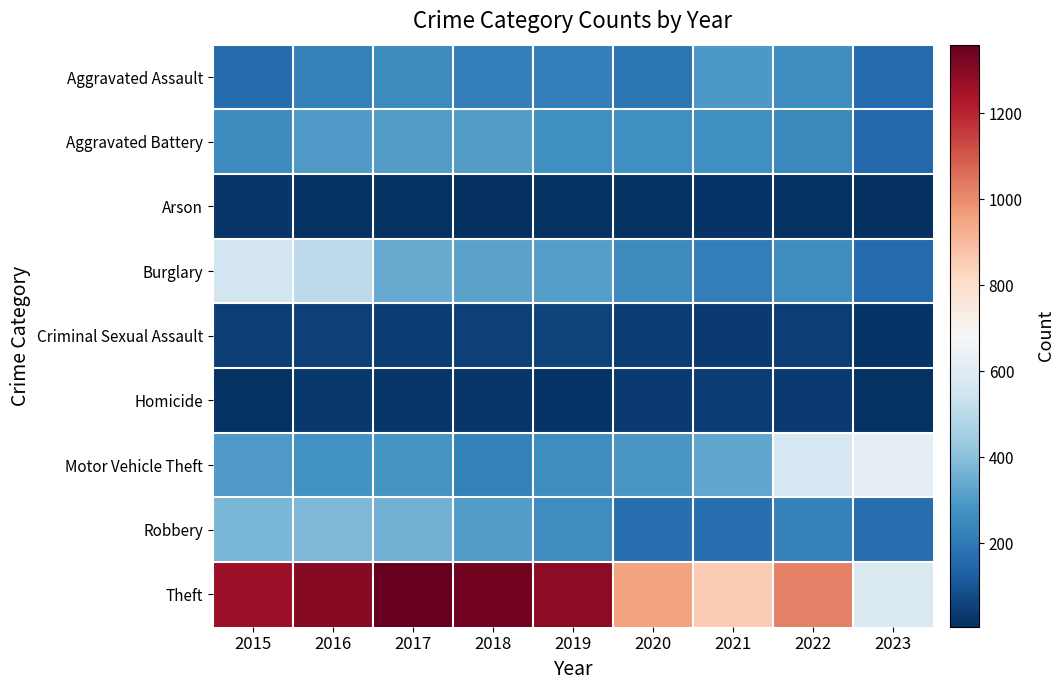

Between 2015 and 2023, which series saw the biggest shift?

Theft